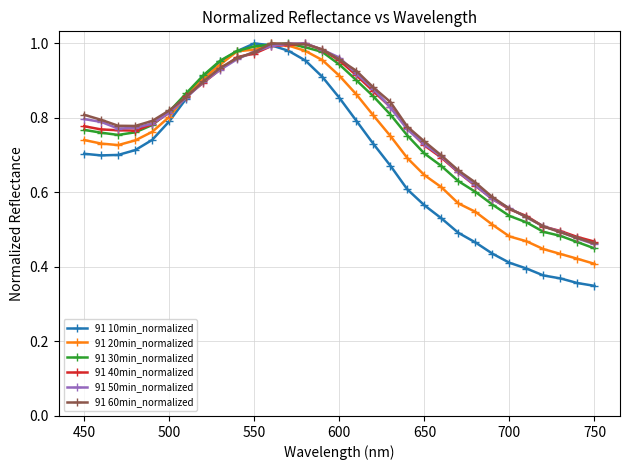

Which series has the widest spread of values?

91 10min_normalized